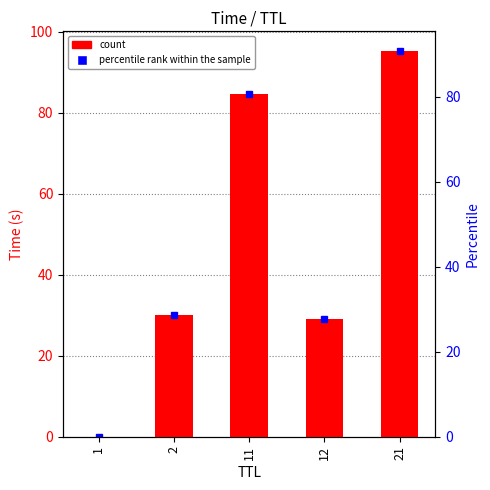

Between 1 and 21, which is larger?

21